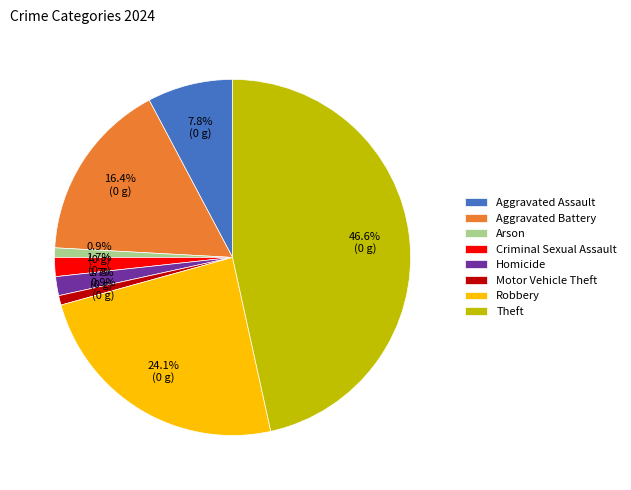

The Criminal Sexual Assault slice represents 10% of the pie. True or false?

False